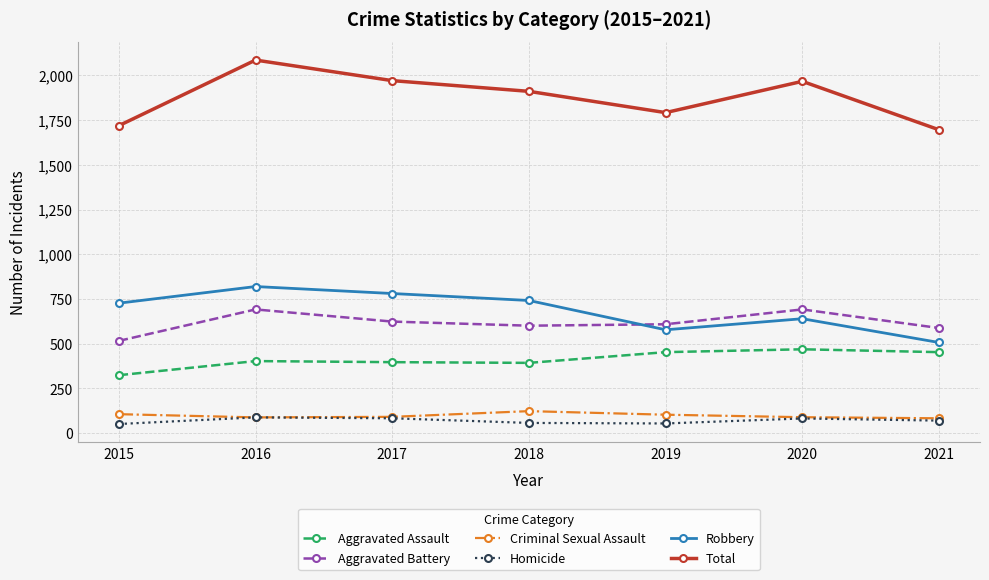

What is the spread (max minus min) of values at 2015?

1669